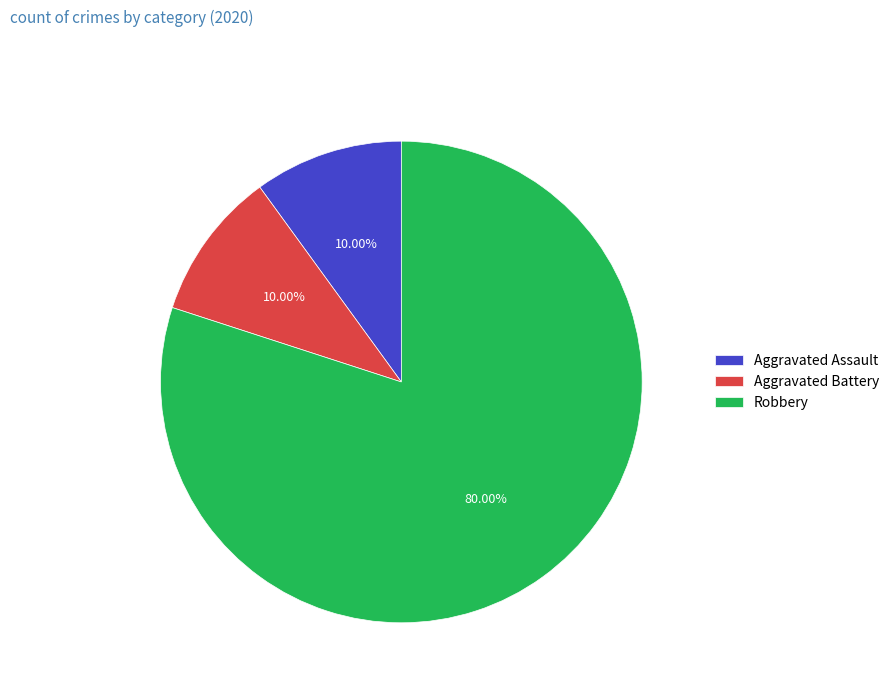

What is the ratio of the value at Robbery to the value at Aggravated Battery?

8.0